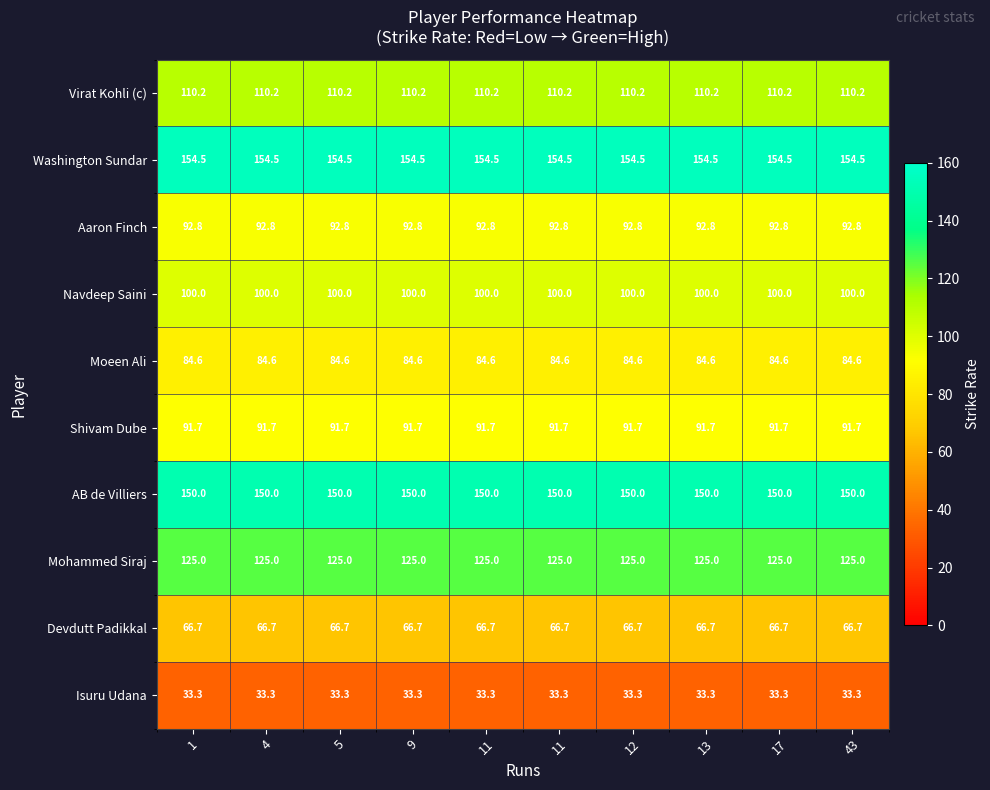

Count the number of data series in this chart.

10